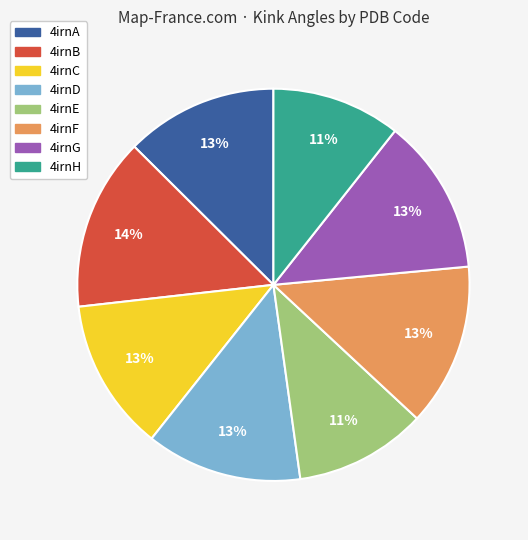

To the nearest percent, what is the combined percentage of 4irnF and 4irnD?

26%